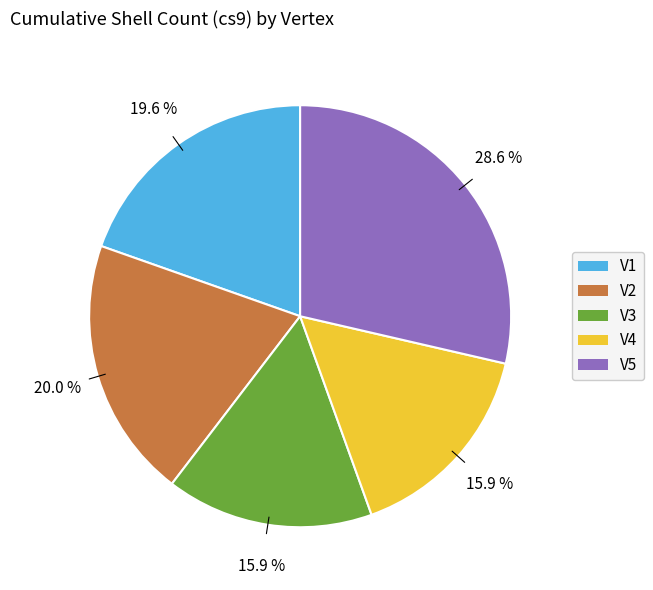

To the nearest percent, what is the difference between the largest and smallest slice percentages?

13%